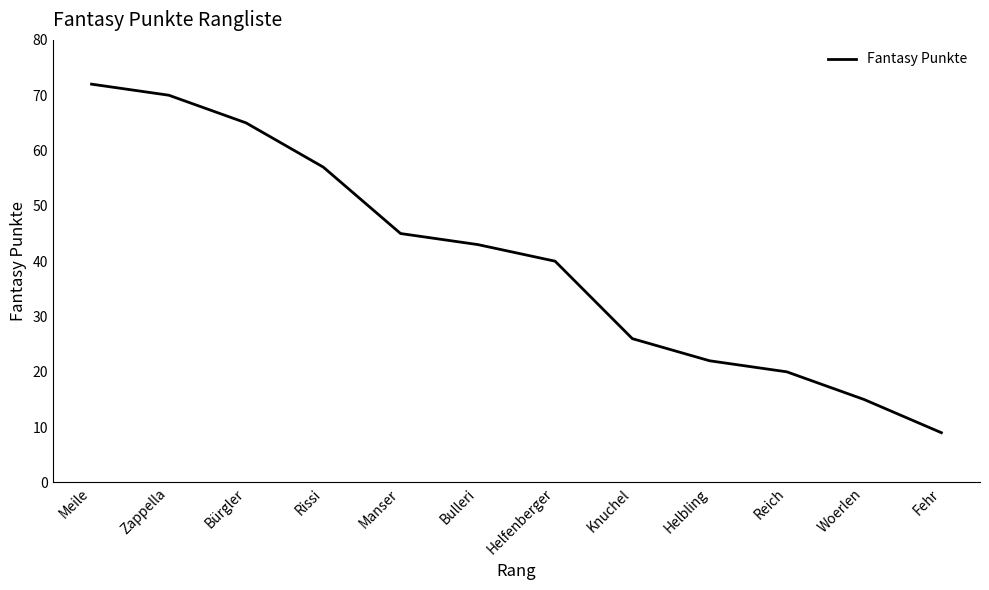

Which has a higher value, Knuchel or Meile?

Meile